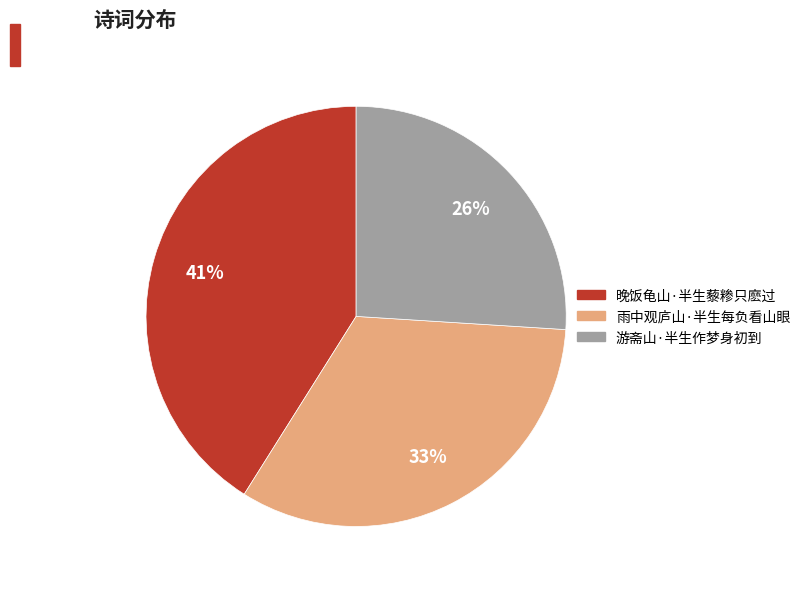

To the nearest percent, what portion does 游斋山·半生作梦身初到 represent?

26%